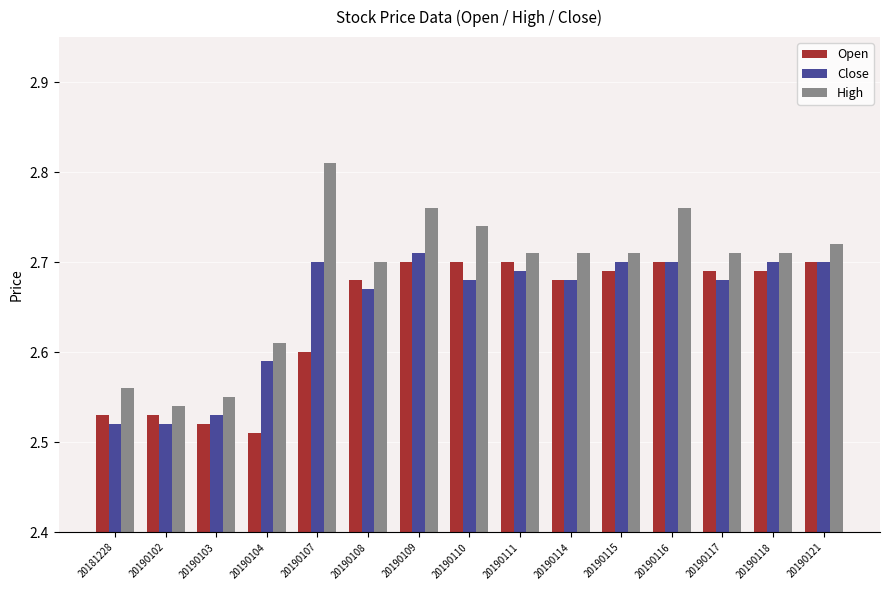

Which series changed the most between 20190108 and 20190116?

High